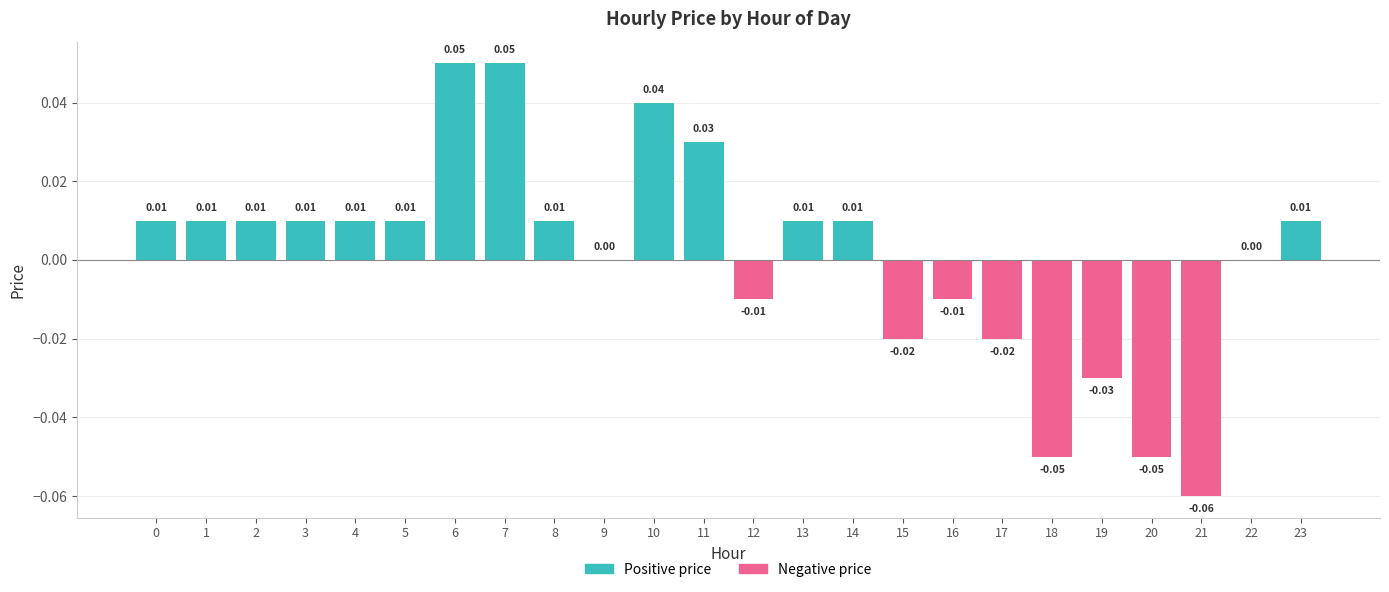

At which label is the value closest to 0?

9